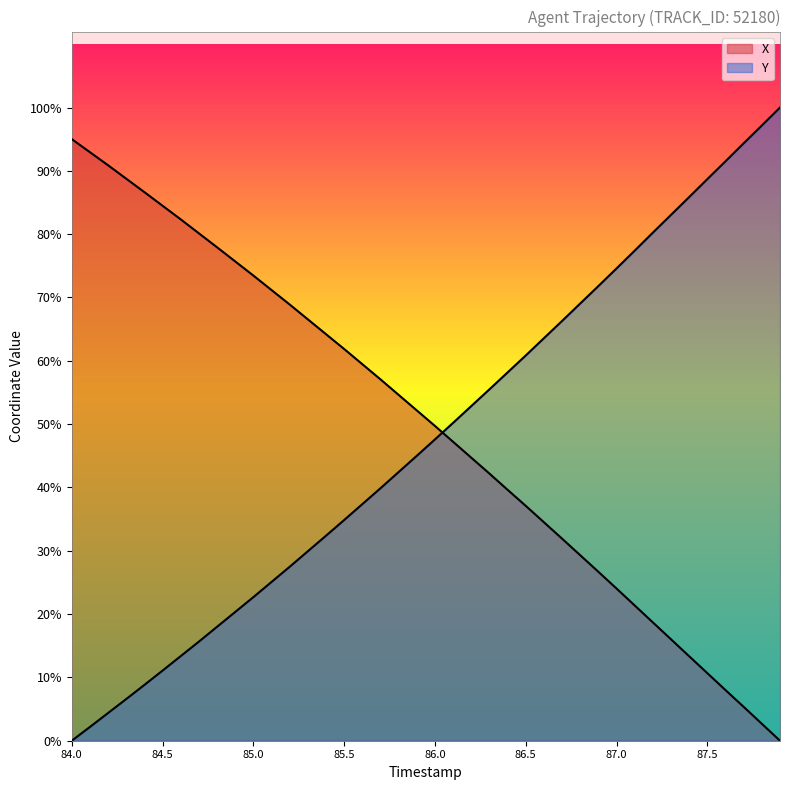

What position from the left is 86.9?

30